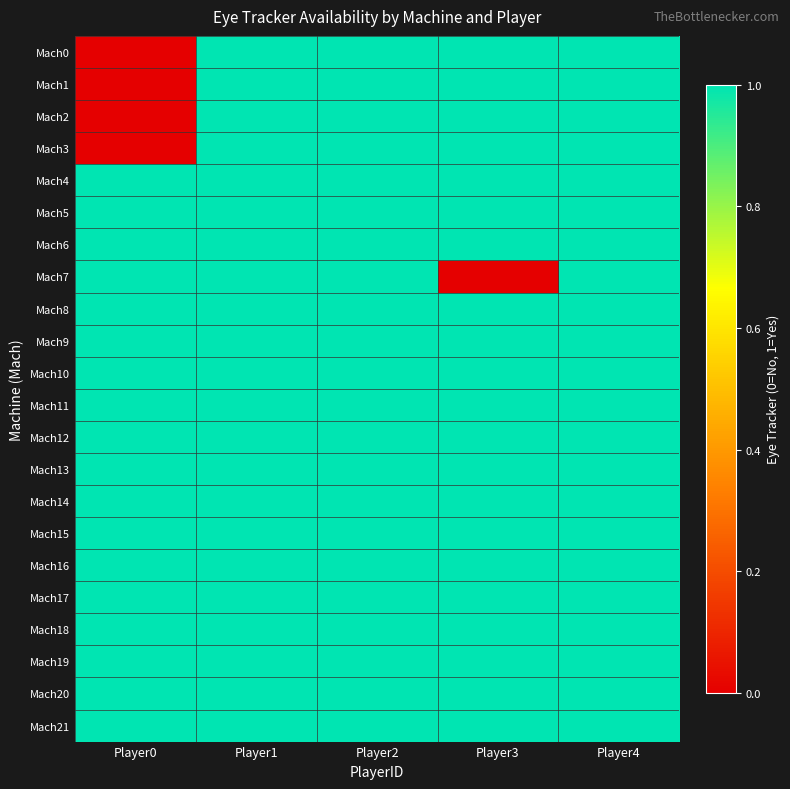

What is the total value across all series at Player0?

18